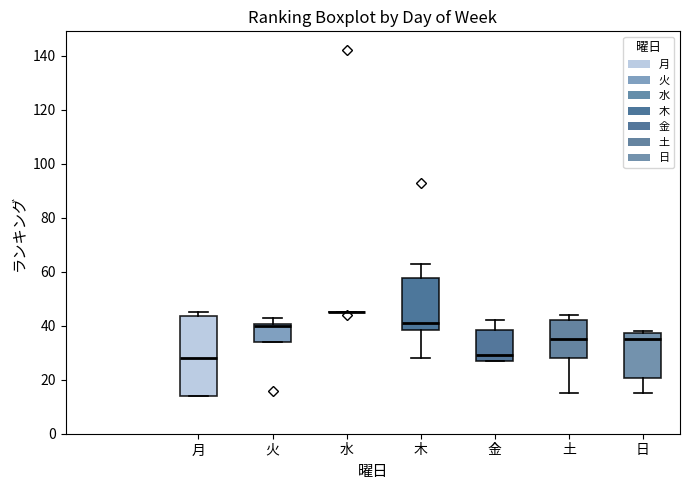

Where does the median line of the box for 月 sit on the y-axis? The values are not printed on the chart, so give them approximately, as read against the axis.

28